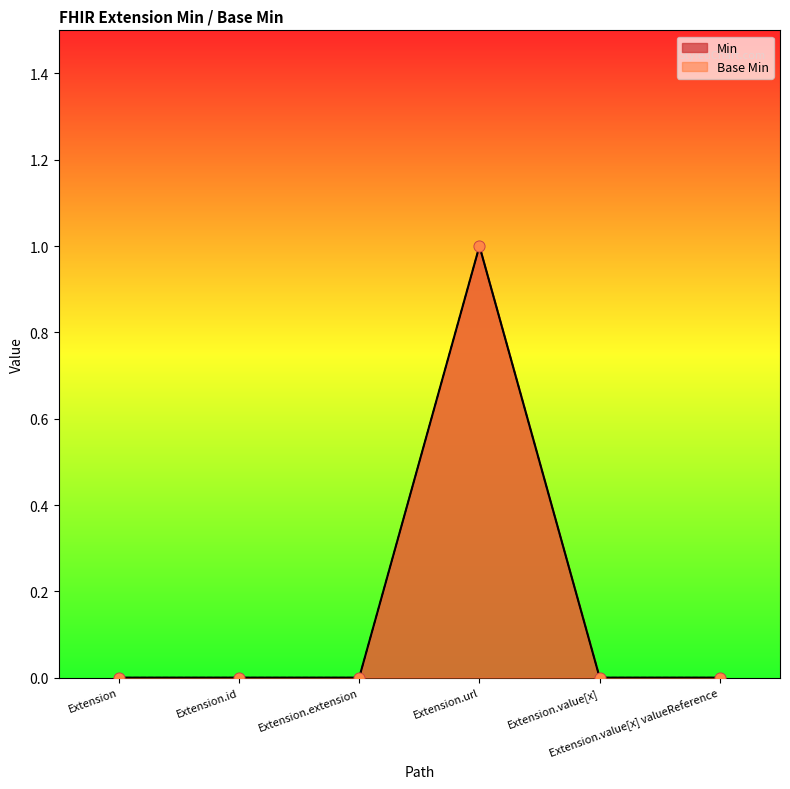

At how many categories does at least one series exceed 0?

1